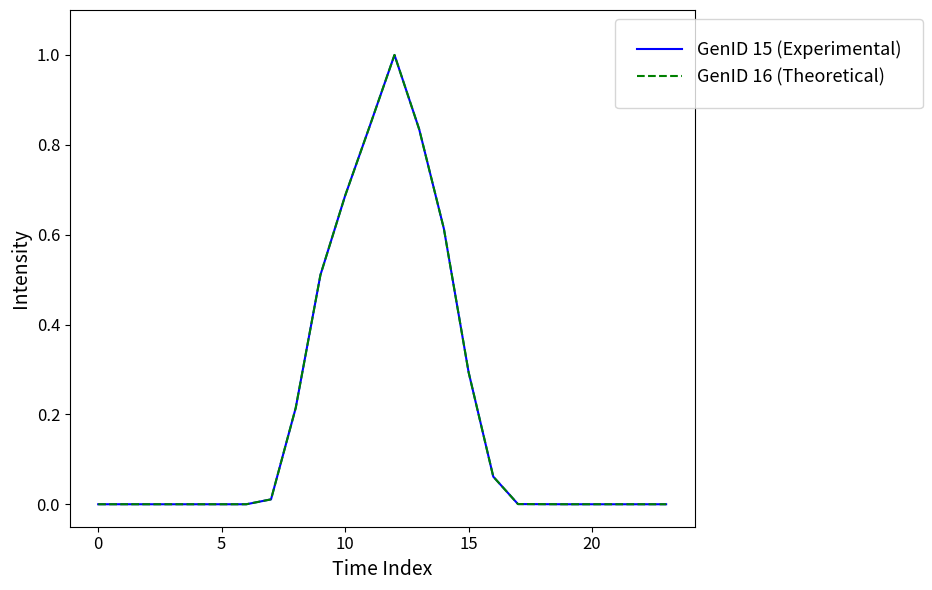

Is this an area chart (filled region under the line)?

No